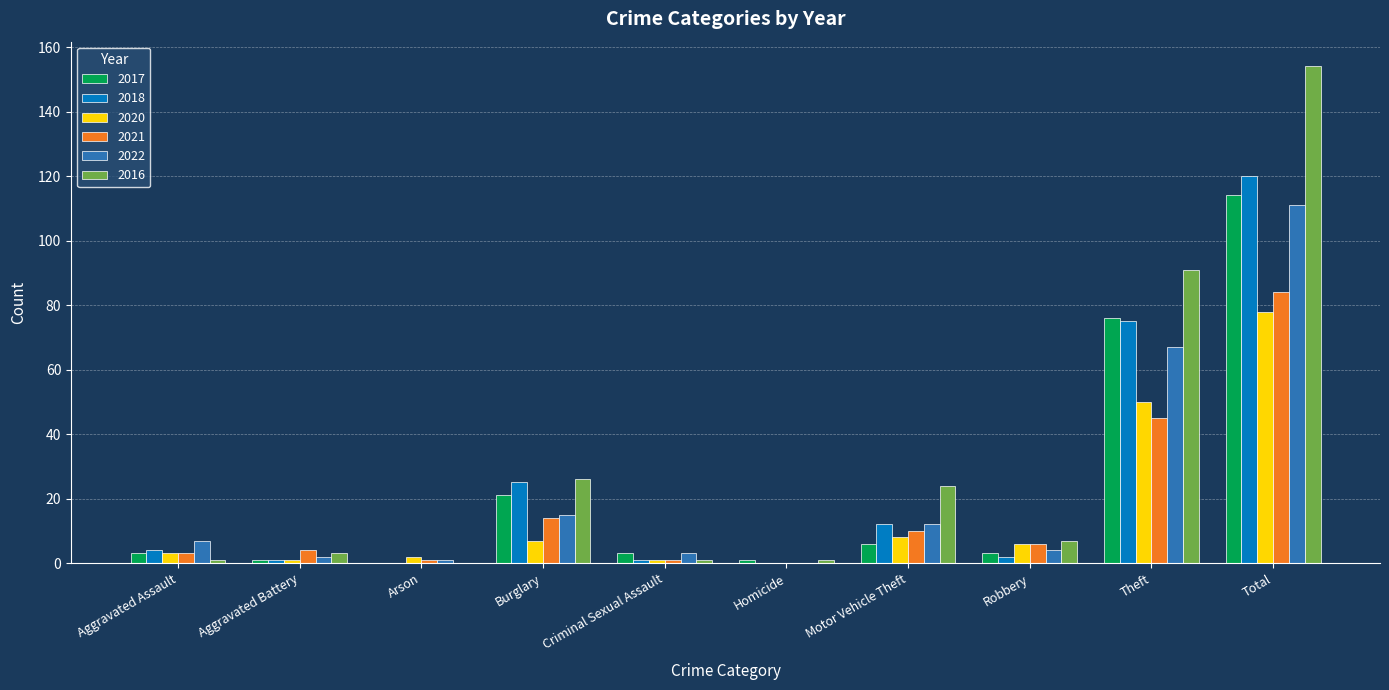

Count the number of categories in the chart.

10